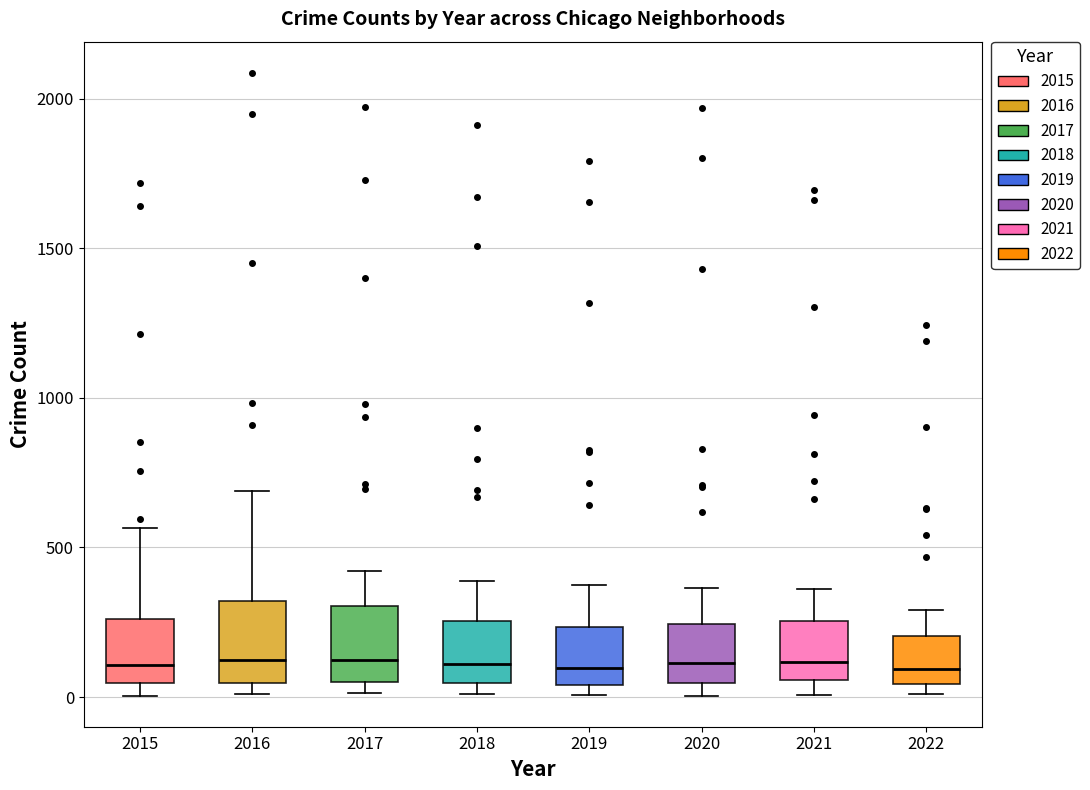

Where does the median line of the box at x = 2019 sit on the y-axis? The values are not printed on the chart, so give them approximately, as read against the axis.

100